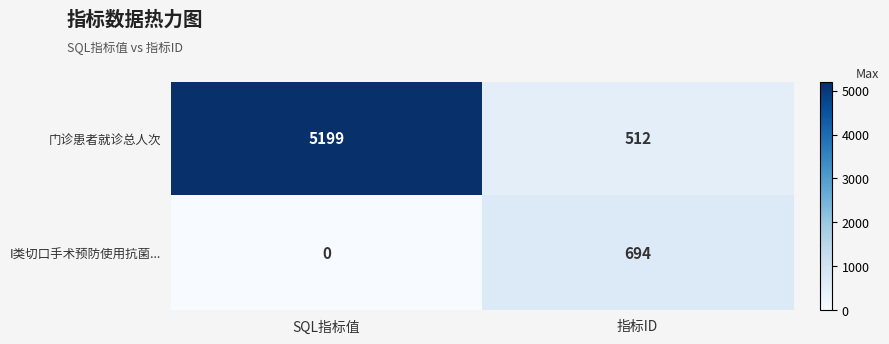

What is the total value across all series at SQL指标值?

5199